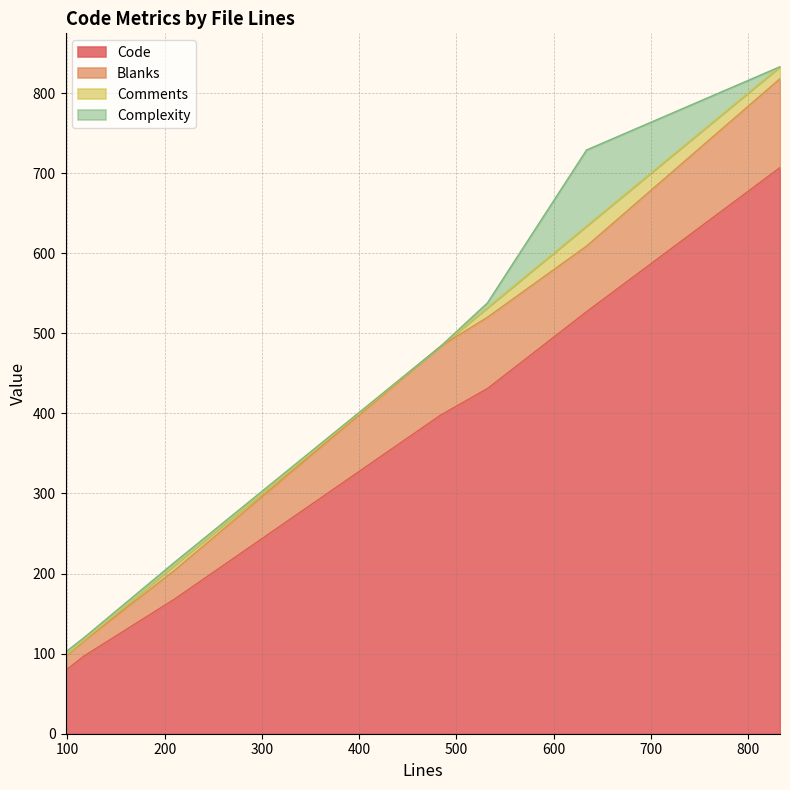

What is the lowest value of the Code series?

79